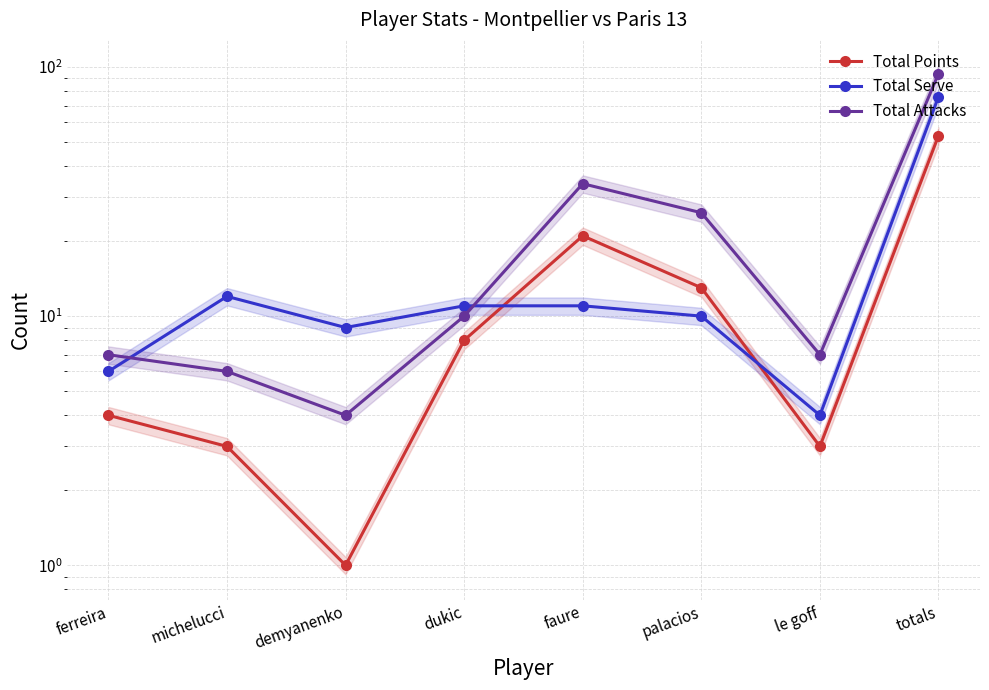

Is the value of Total Points at palacios greater than the value of Total Attacks at le goff?

Yes